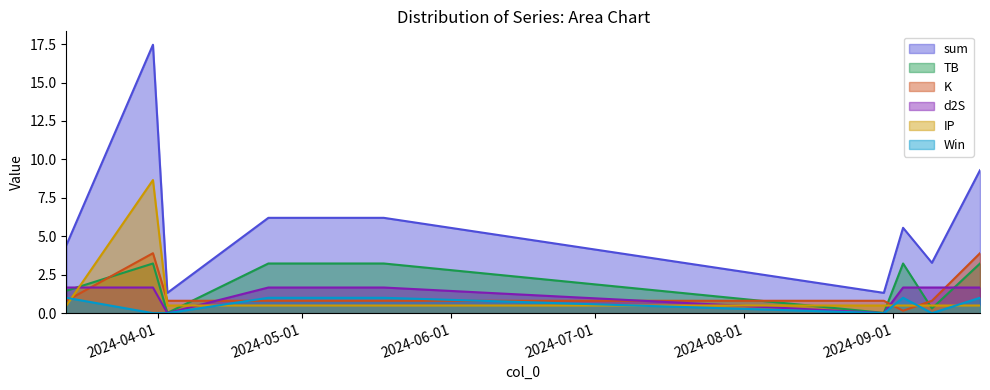

Which series changed the most between 2024-04-24 and 2024-09-03?

sum